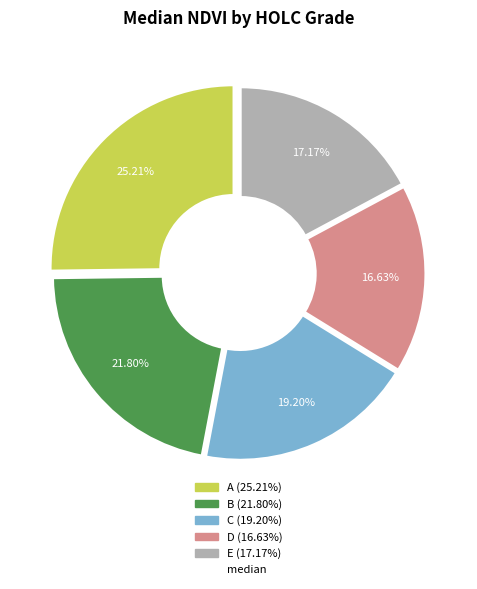

How many segments does this pie chart have?

5